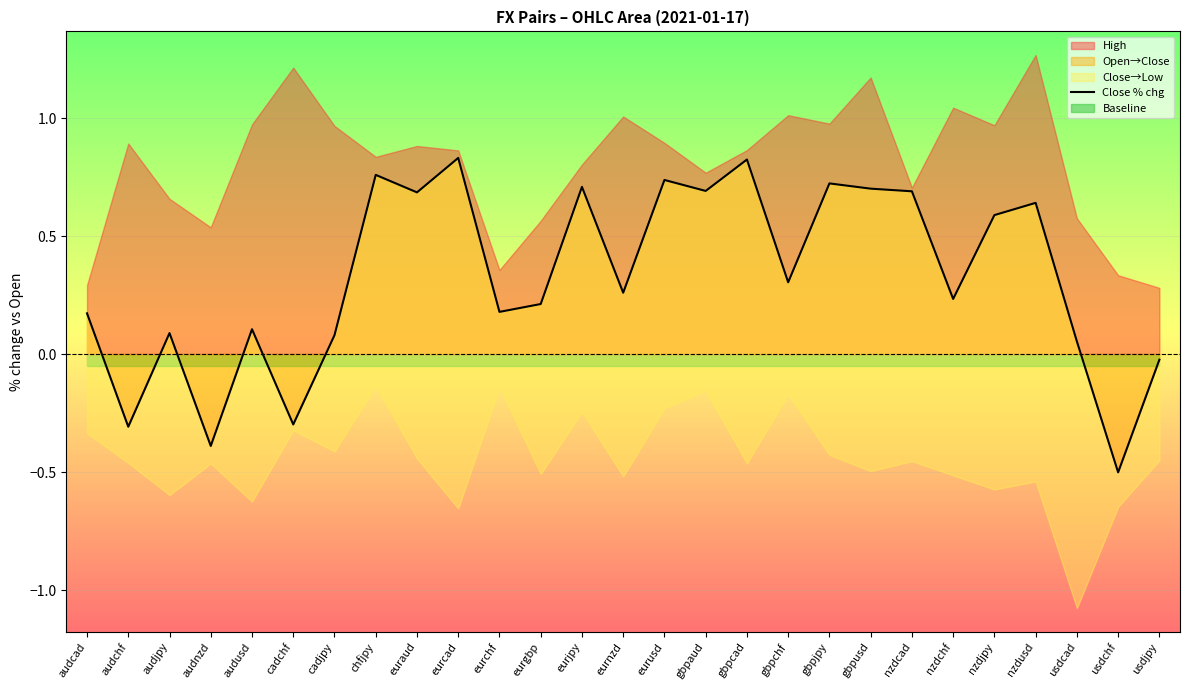

What is the label of the 4th point from the right?

nzdusd